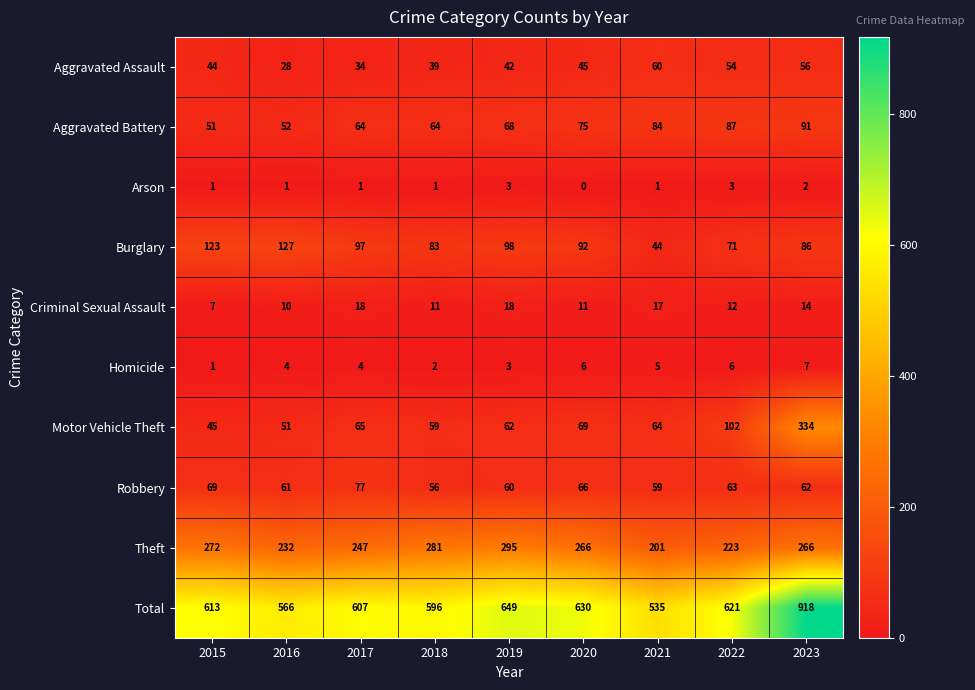

Which series has the largest total across all categories?

Total